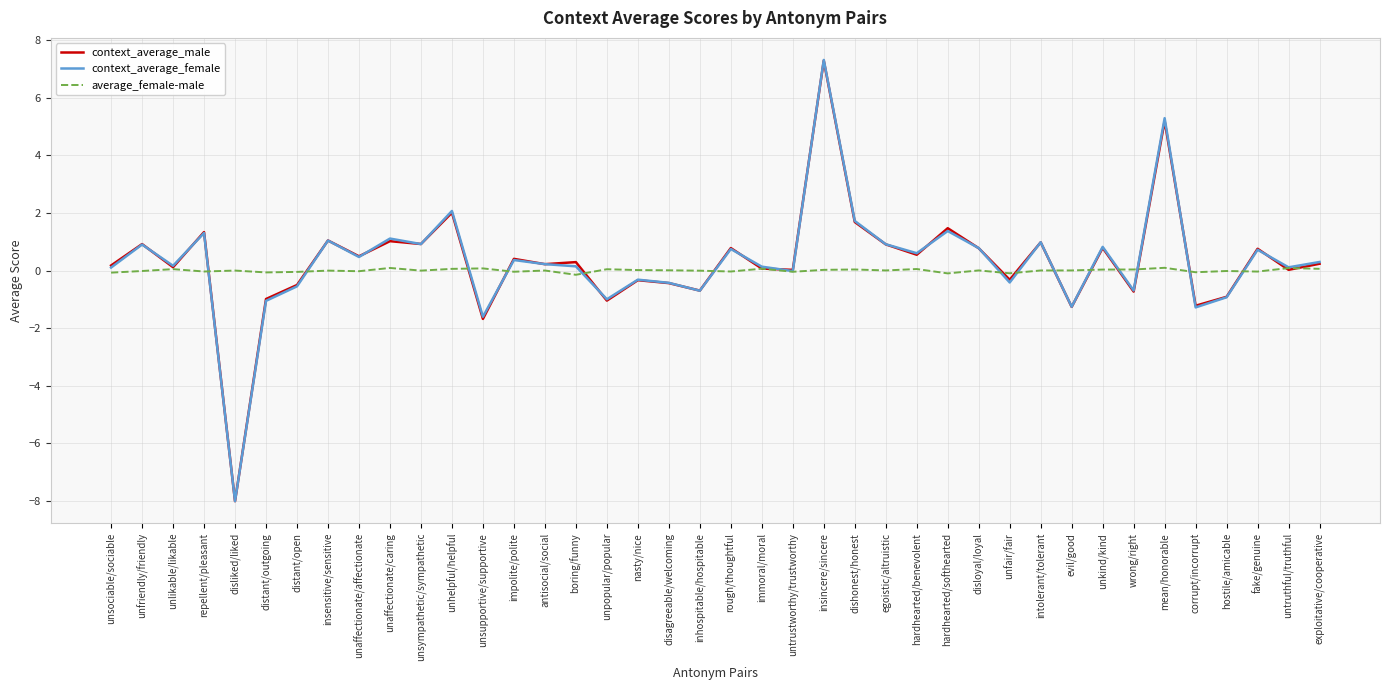

What is the difference between the maximum and minimum values in the average_female-male series?

0.2